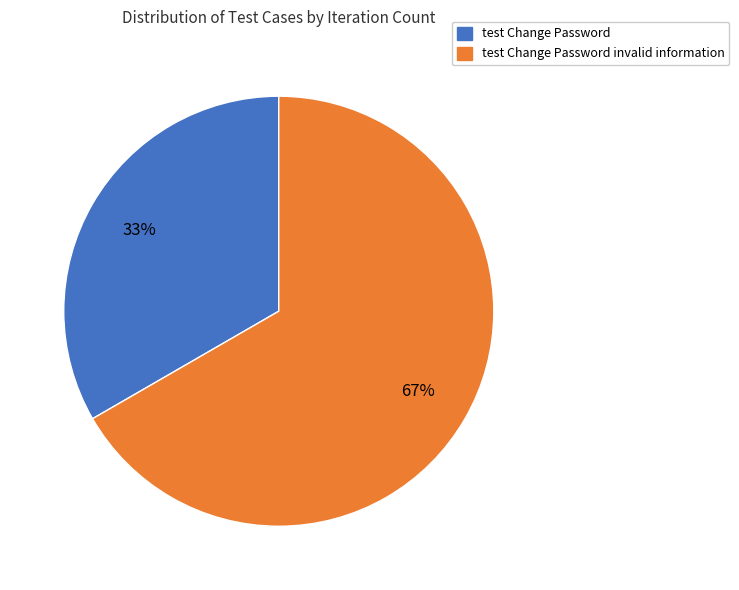

To the nearest percent, what is the average slice percentage?

50%